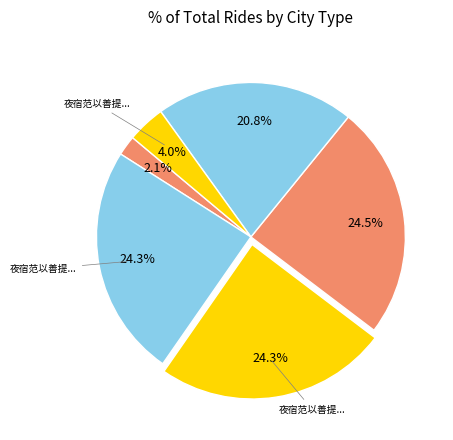

How many slices are in this pie chart?

6